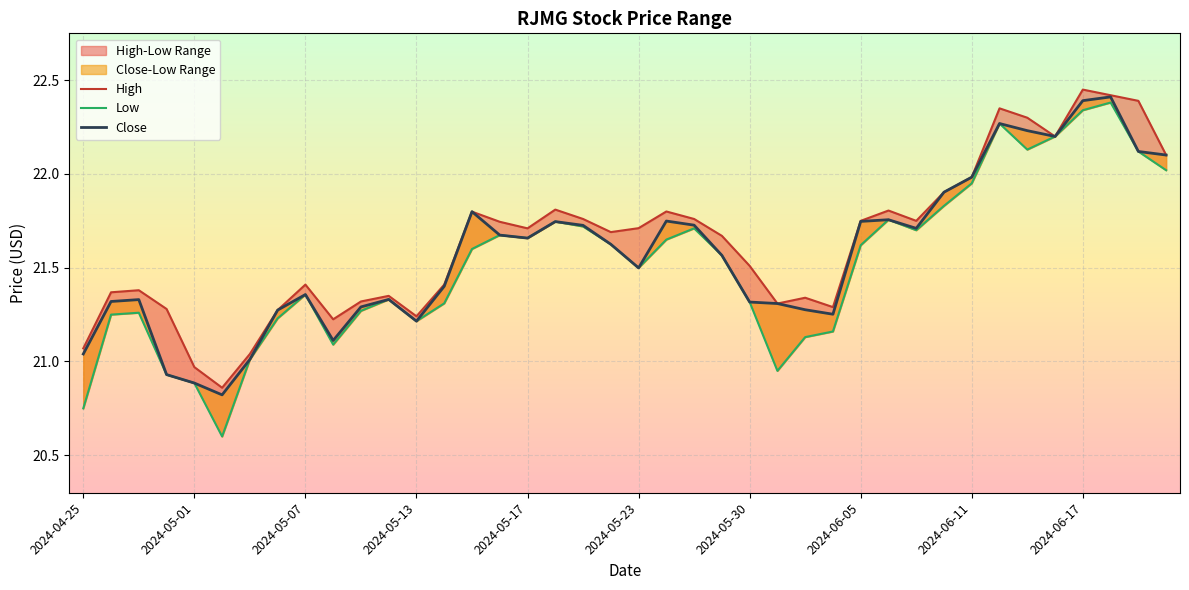

How many interior local peaks does the Close series have?

9